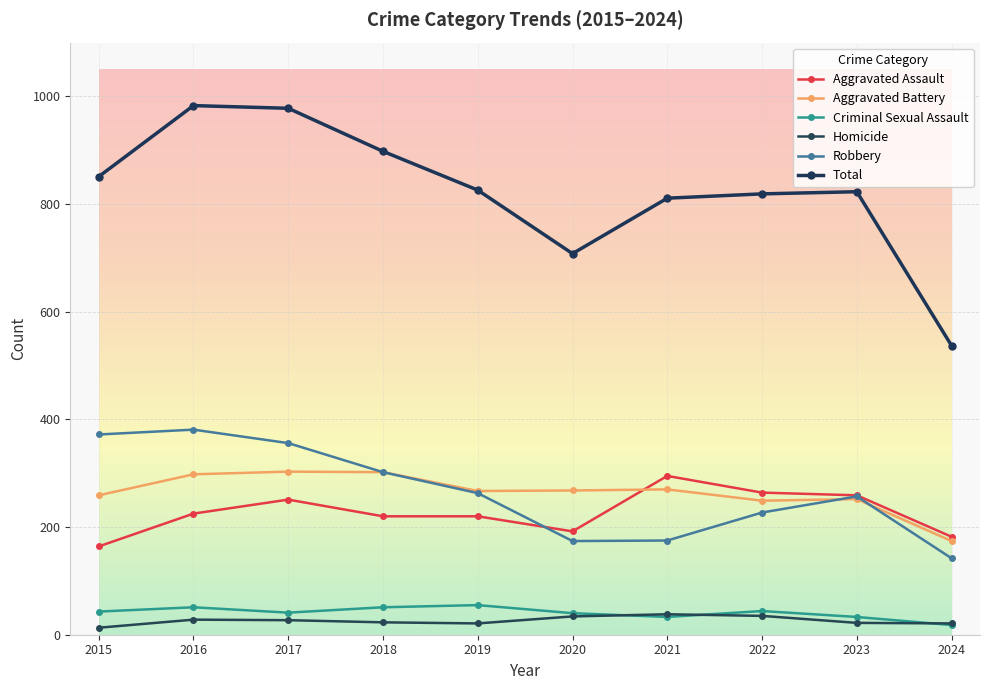

What is the sum of the Robbery values at 2015 and 2024?

514